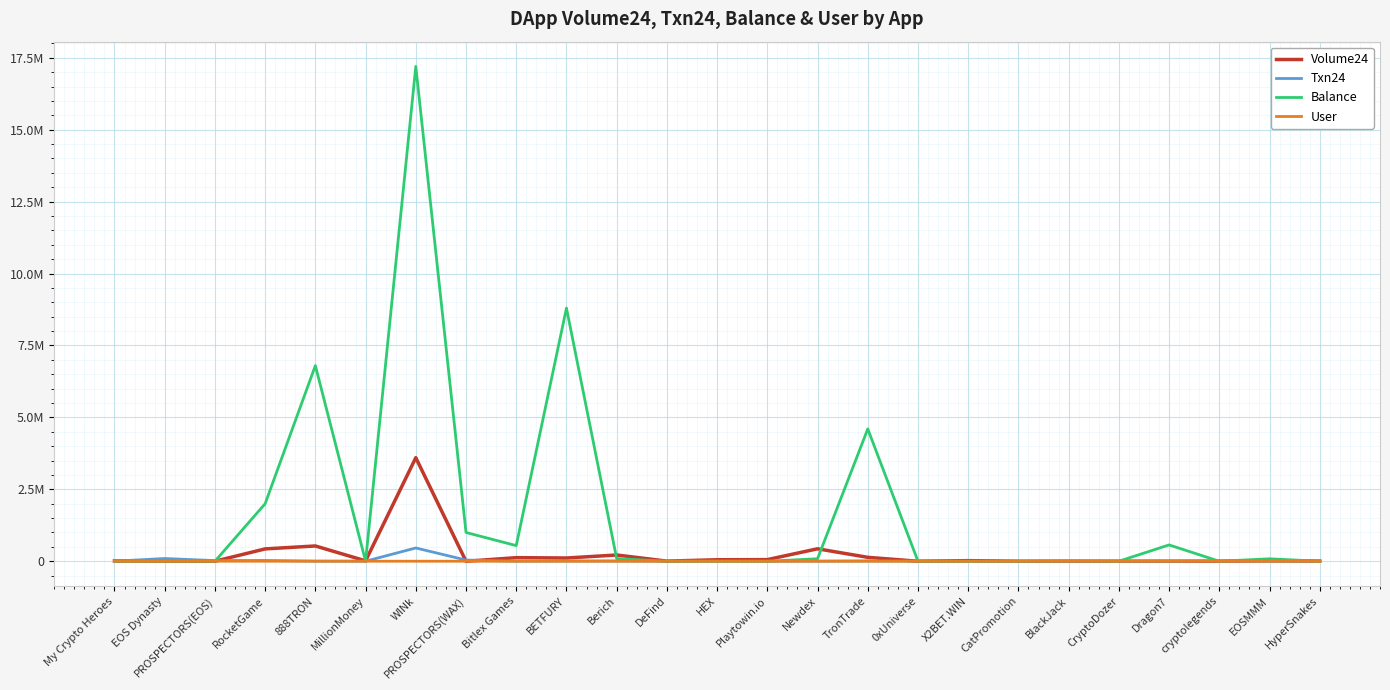

What is the difference between the second highest and minimum values in the Balance series?

8800000.0